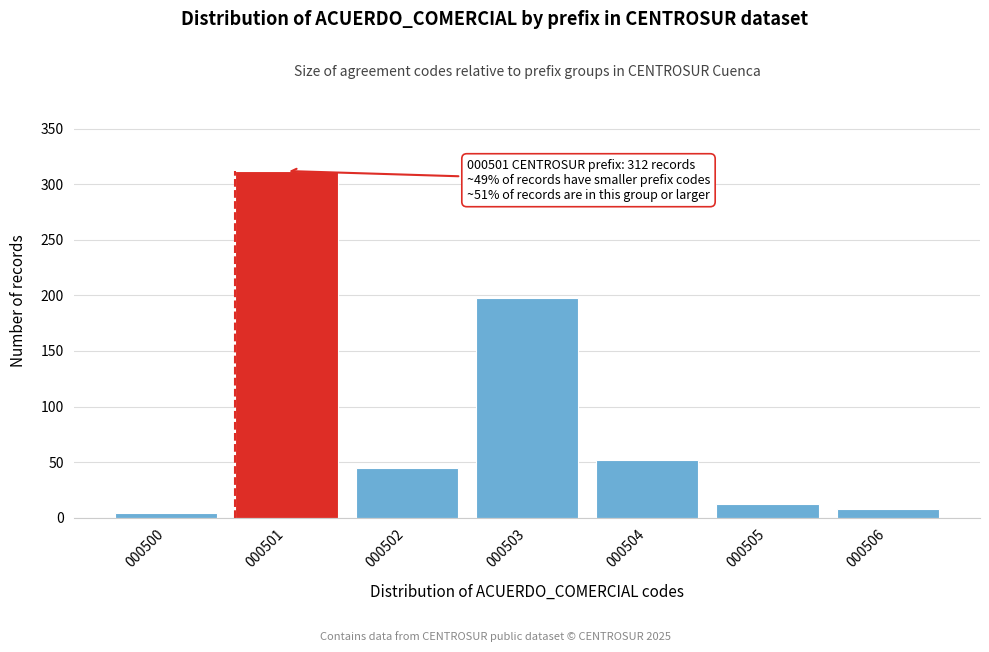

Reading right to left, extract all data points from this chart.

000506=8	000505=12	000504=52	000503=198	000502=45	000501=312	000500=4